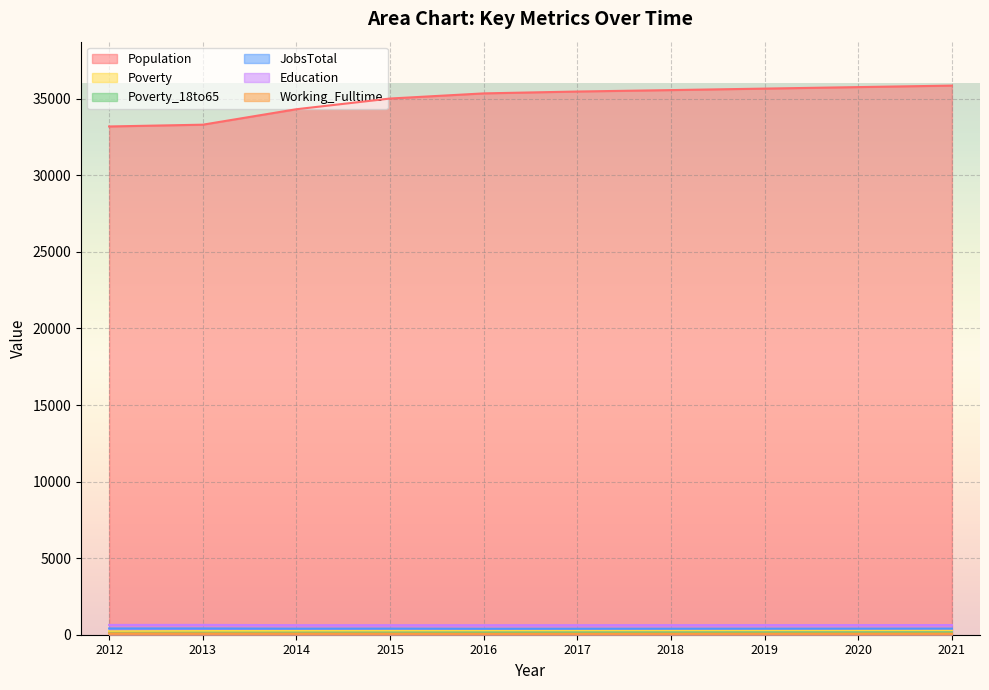

At how many categories does at least one series exceed 8518?

10